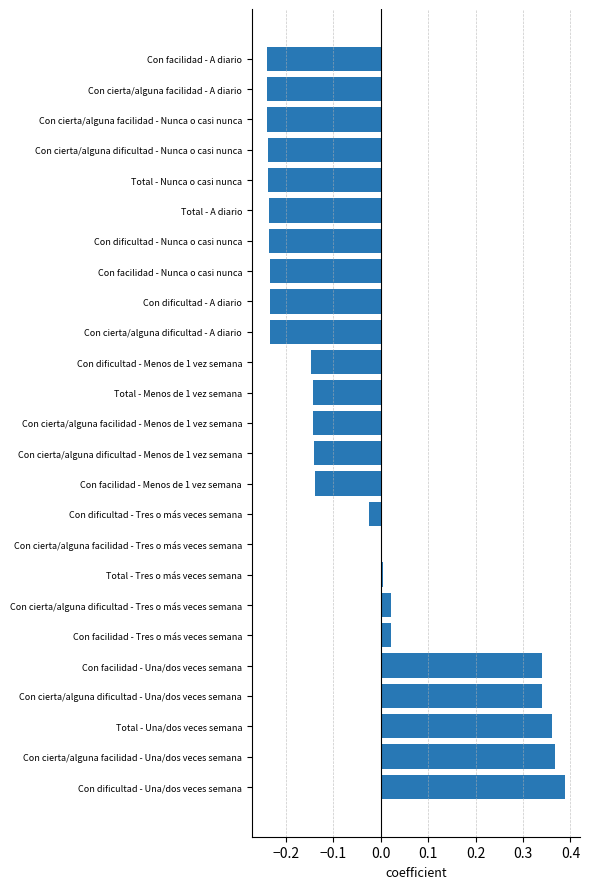

Which has a higher value, Con facilidad - Una/dos veces semana or Con cierta/alguna facilidad - Menos de 1 vez semana?

Con facilidad - Una/dos veces semana